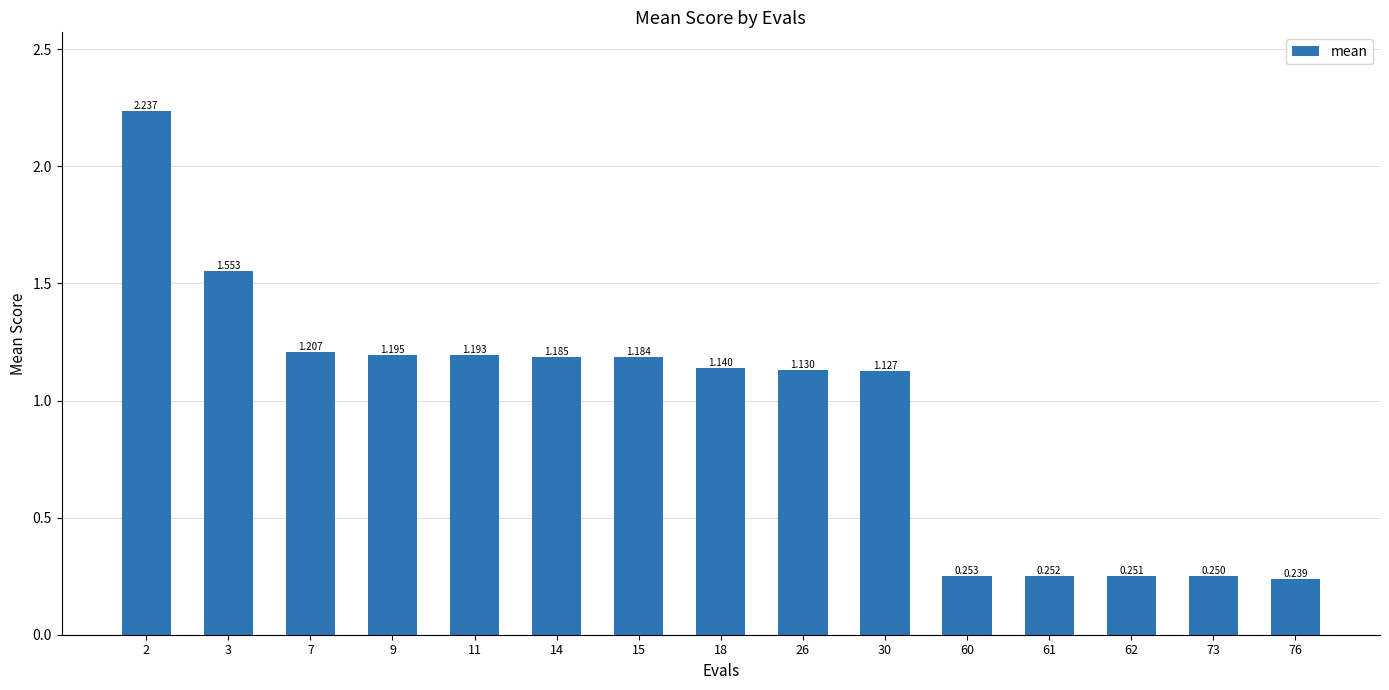

Count the number of data series in this chart.

1